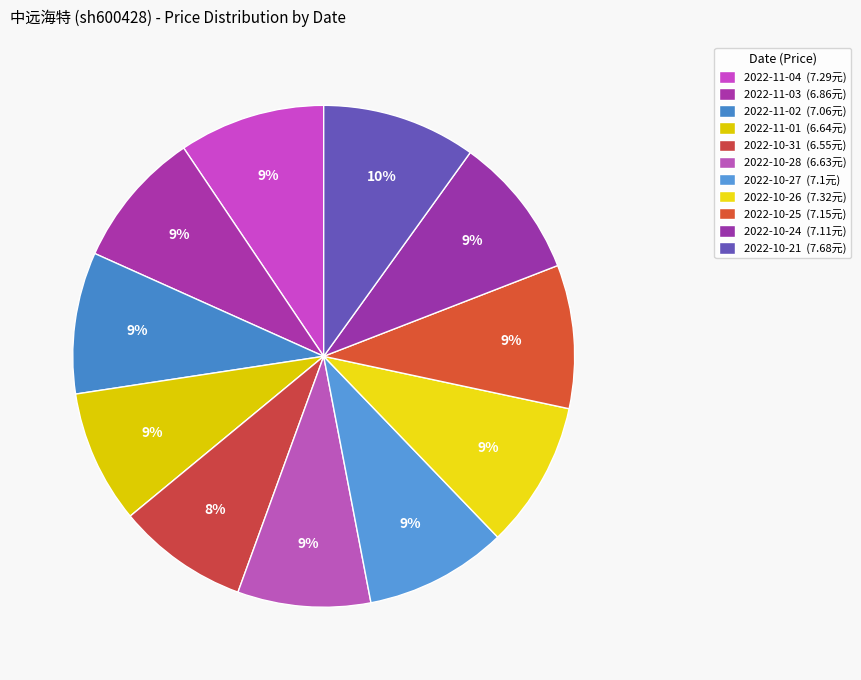

What is the largest slice in the pie chart?

2022-10-21